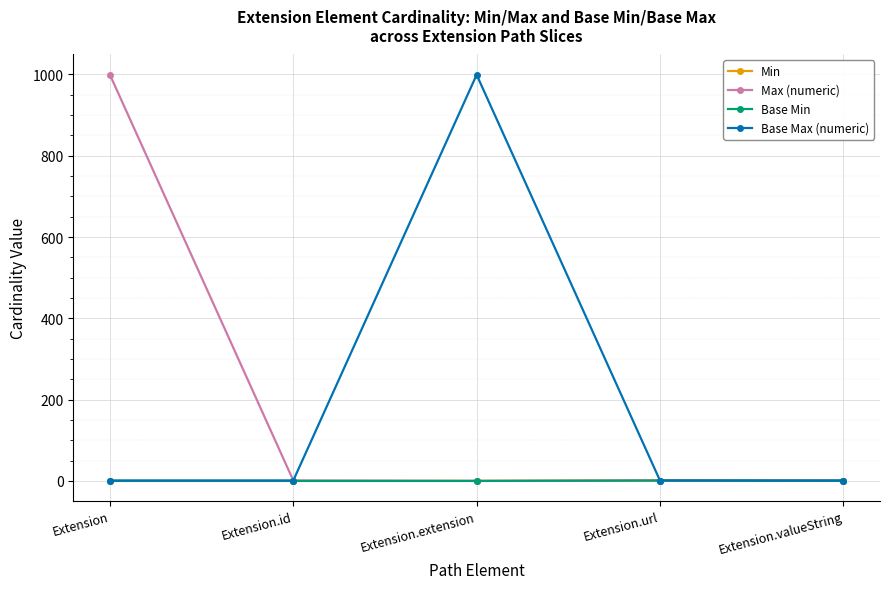

What position from the right is Extension?

5